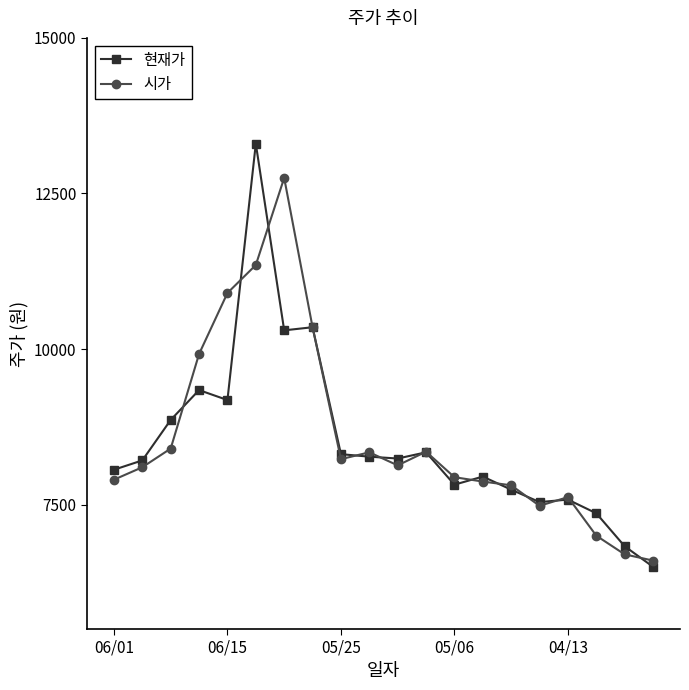

In 현재가, how many points are lower than both neighbors (excluding endpoints)?

5